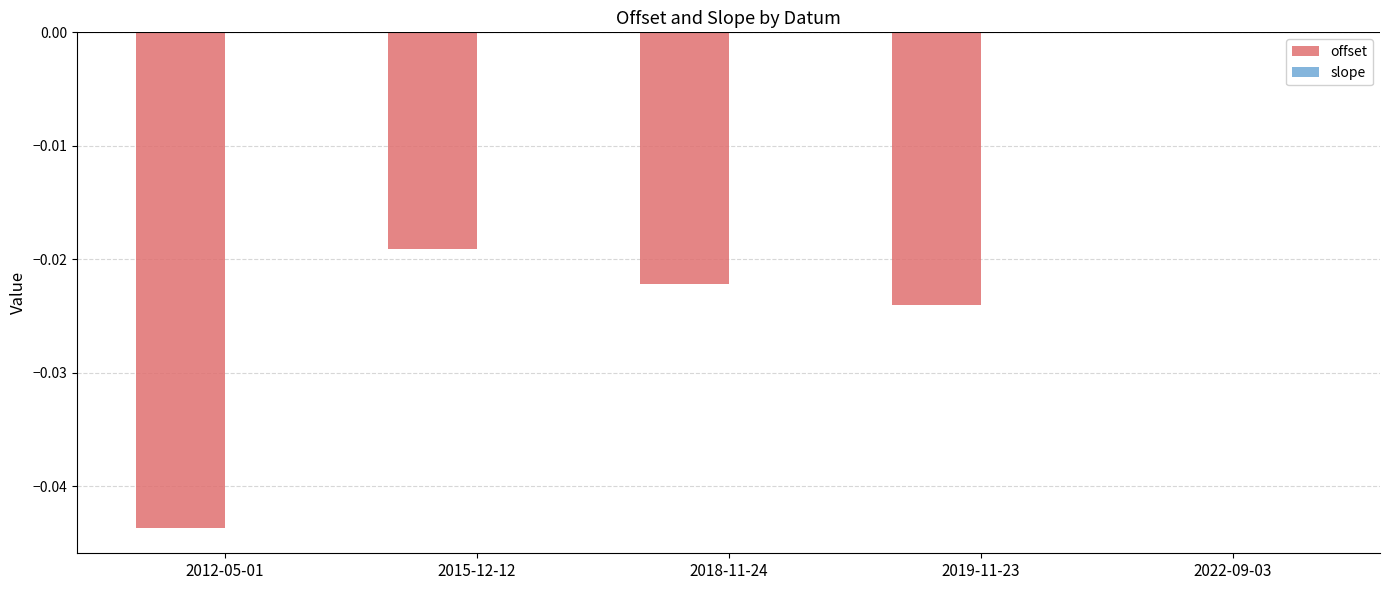

The value of offset at 2012-05-01 is -0.0. True or false?

True